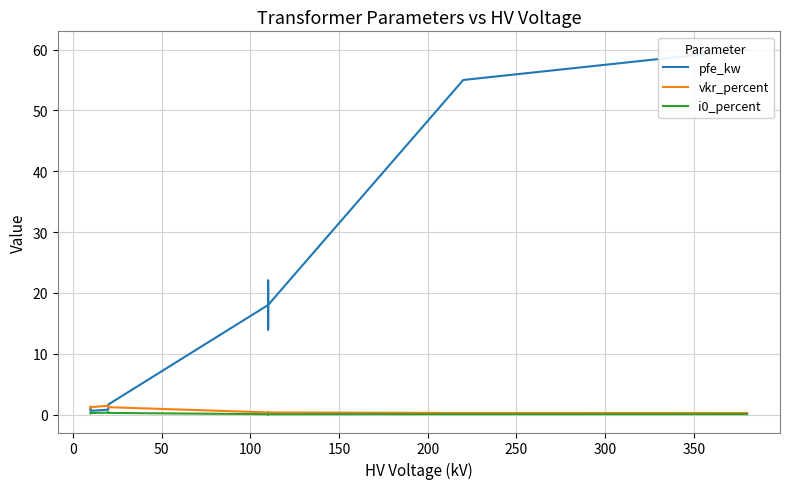

What position from the left is 350?

9